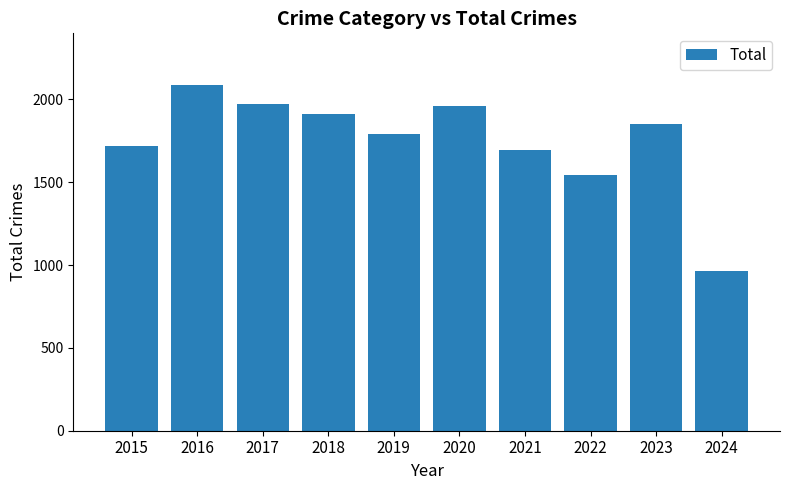

Which label corresponds to the largest value in the chart?

2016